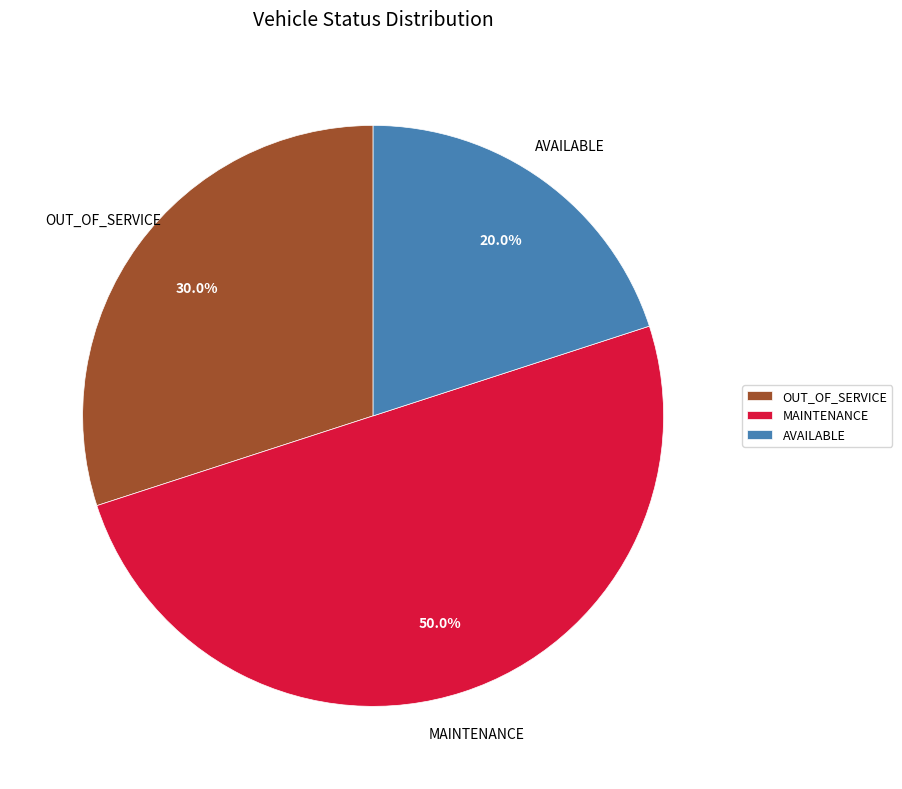

Between AVAILABLE and OUT_OF_SERVICE, which is larger?

OUT_OF_SERVICE